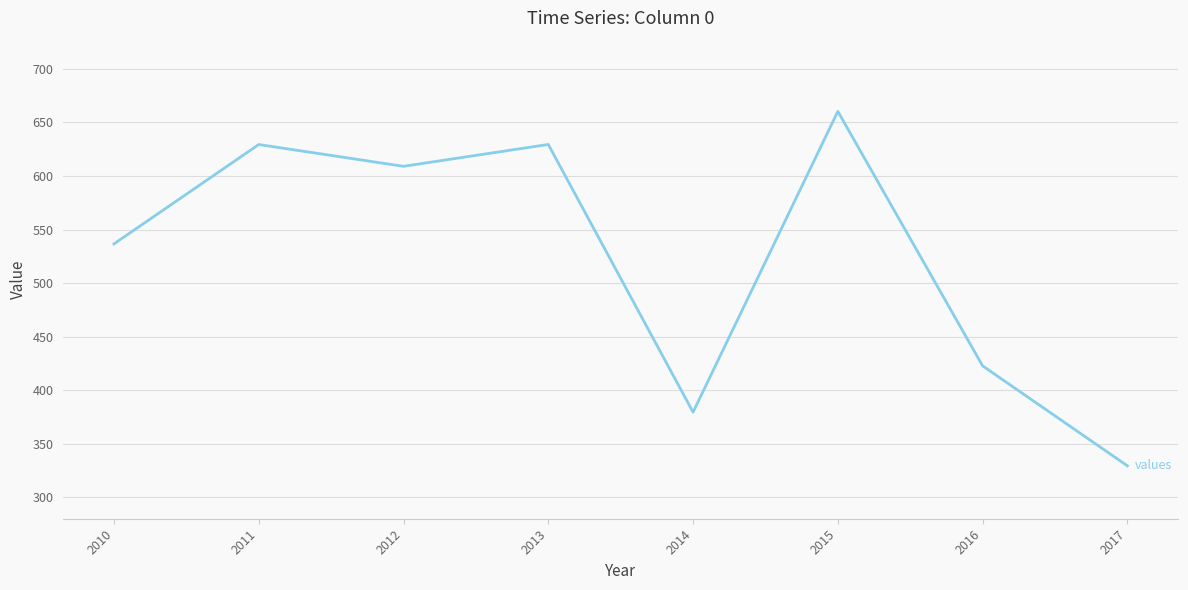

What is the sum of all values?

4196.3